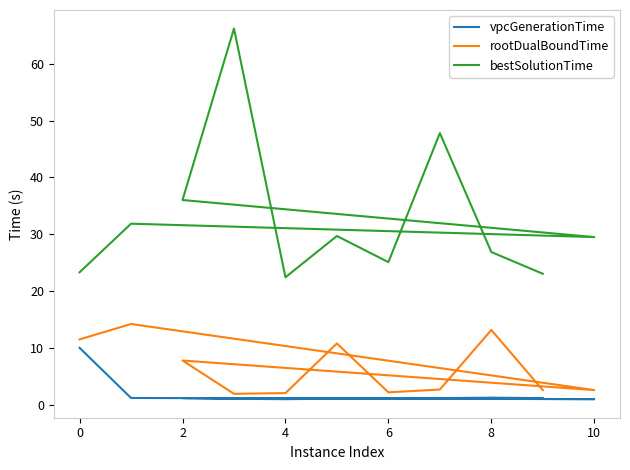

Reading right to left, extract all data points from this chart.

vpcGenerationTime: 1.1	1.2	1.2	1.0	1.1	1.0	1.0	1.2	1.0	1.2	10.0
rootDualBoundTime: 2.6	13.2	2.7	2.2	10.8	2.0	1.9	7.8	2.6	14.2	11.5
bestSolutionTime: 23.0	26.9	47.8	25.1	29.7	22.4	66.2	36.0	29.5	31.9	23.3